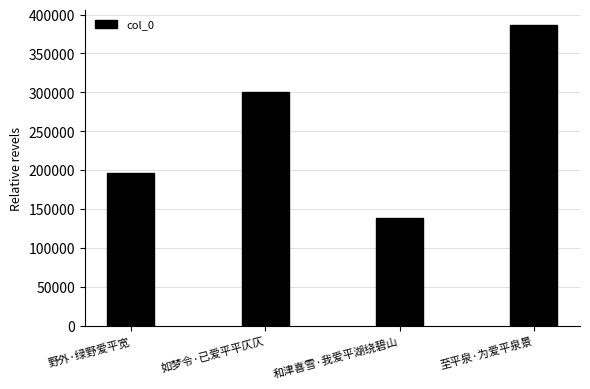

Rank the categories by value from highest to lowest.

至平泉·为爱平泉景, 如梦令·已爱平平仄仄, 野外·绿野爱平宽, 和津喜雪·我爱平湖绕碧山